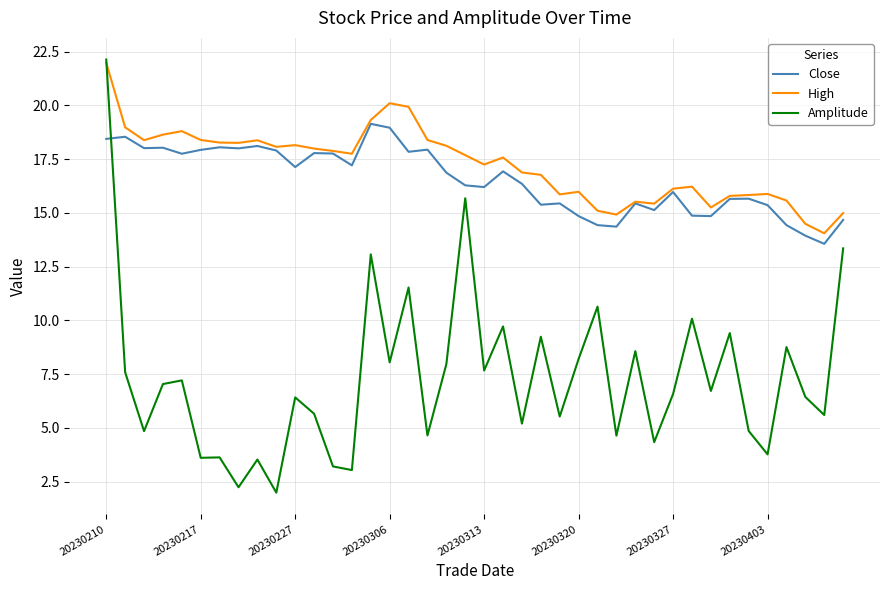

Which series ends up on top after the final intersection of Close and Amplitude?

Close